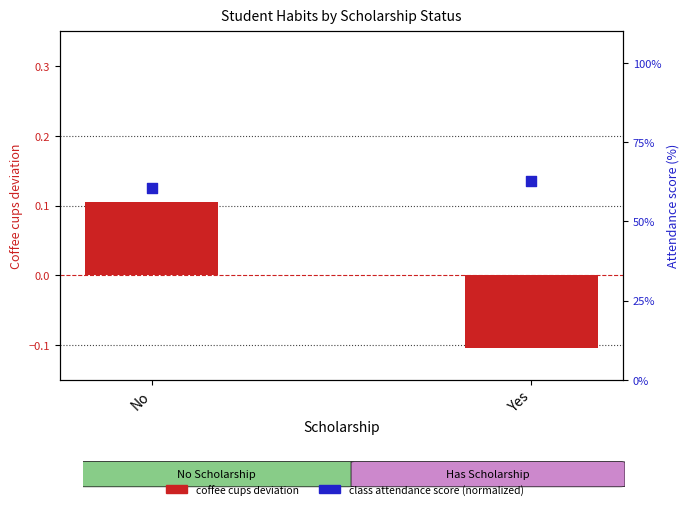

At which category is the sum across all series the highest?

Yes